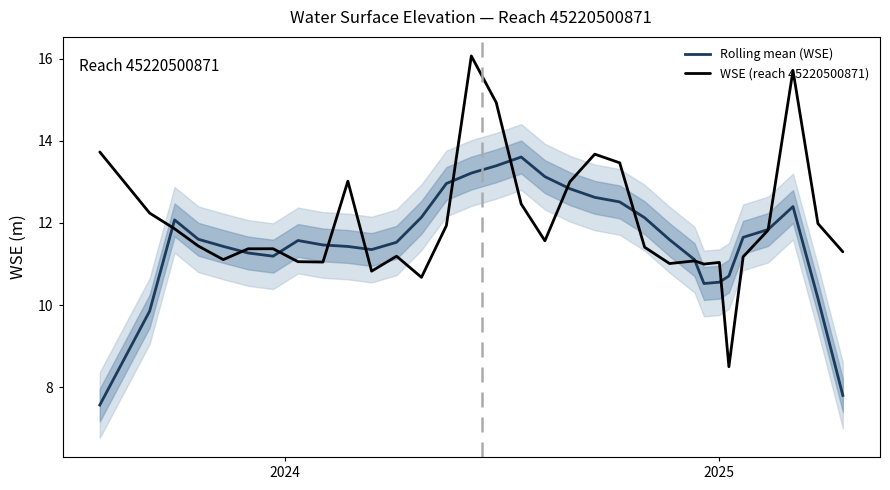

What is the maximum value for Rolling mean (WSE)?

13.6